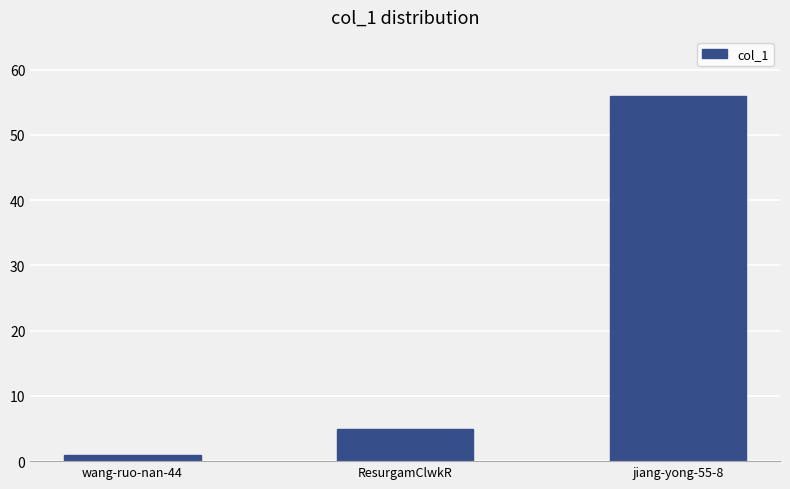

Approximately how many times larger is the value at jiang-yong-55-8 compared to wang-ruo-nan-44?

56.0